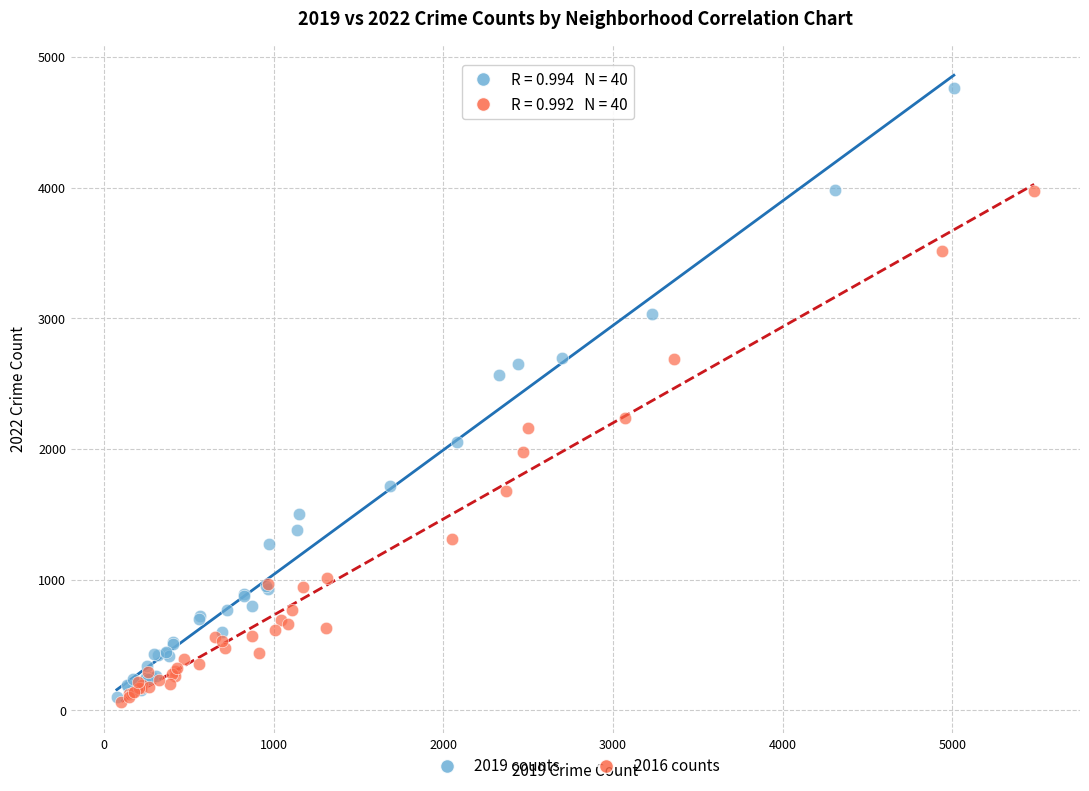

Which series contains the highest Y value?

2019 counts